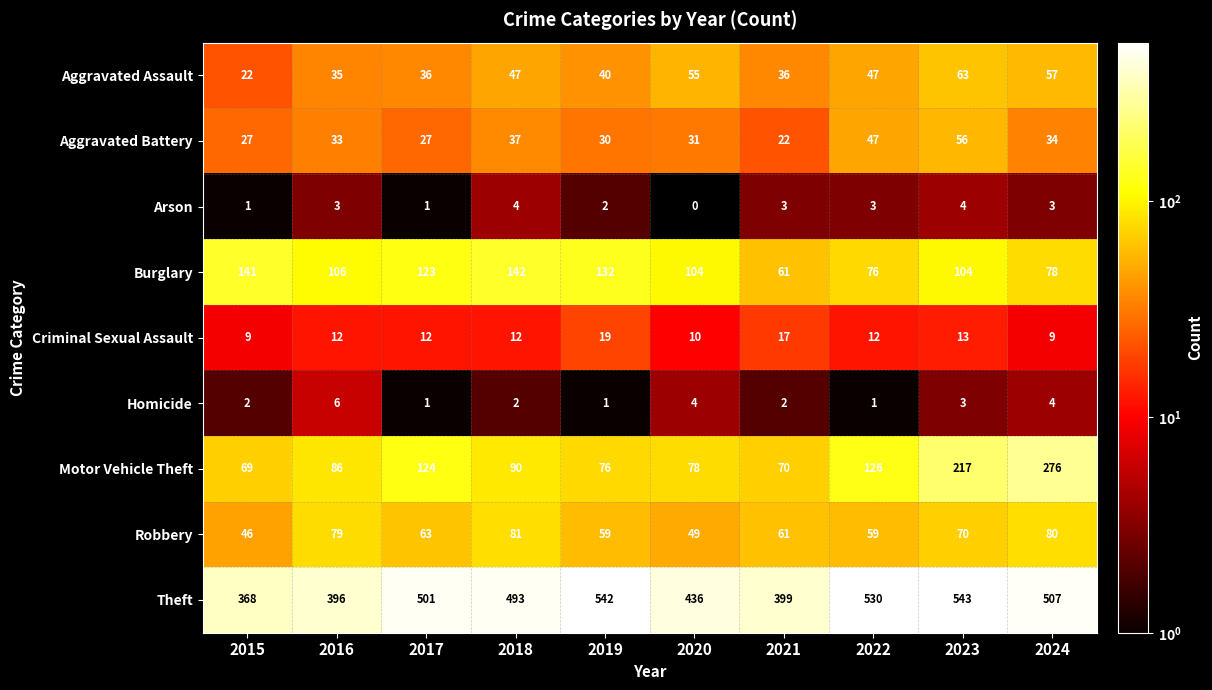

At which label is Aggravated Battery closest to 39?

2018